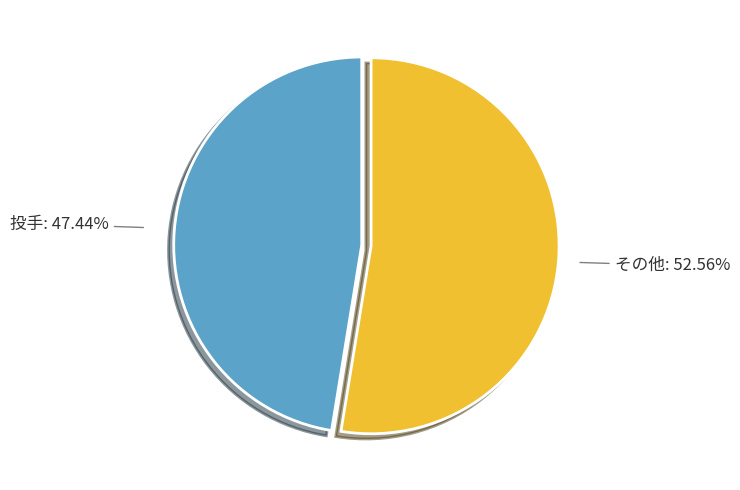

To the nearest percent, what percentage of the pie is 投手?

47%